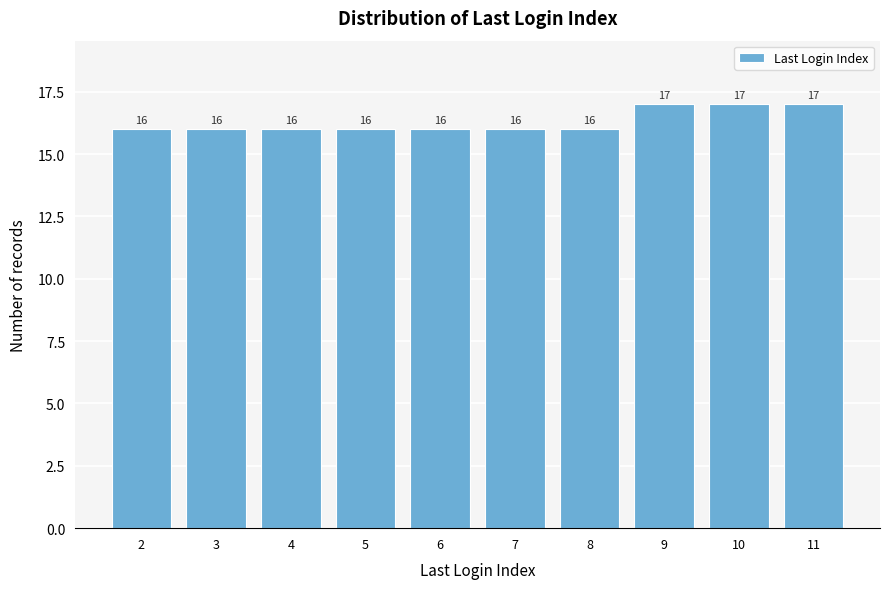

Reading left to right, transcribe all the data shown in this chart.

2=16	3=16	4=16	5=16	6=16	7=16	8=16	9=17	10=17	11=17